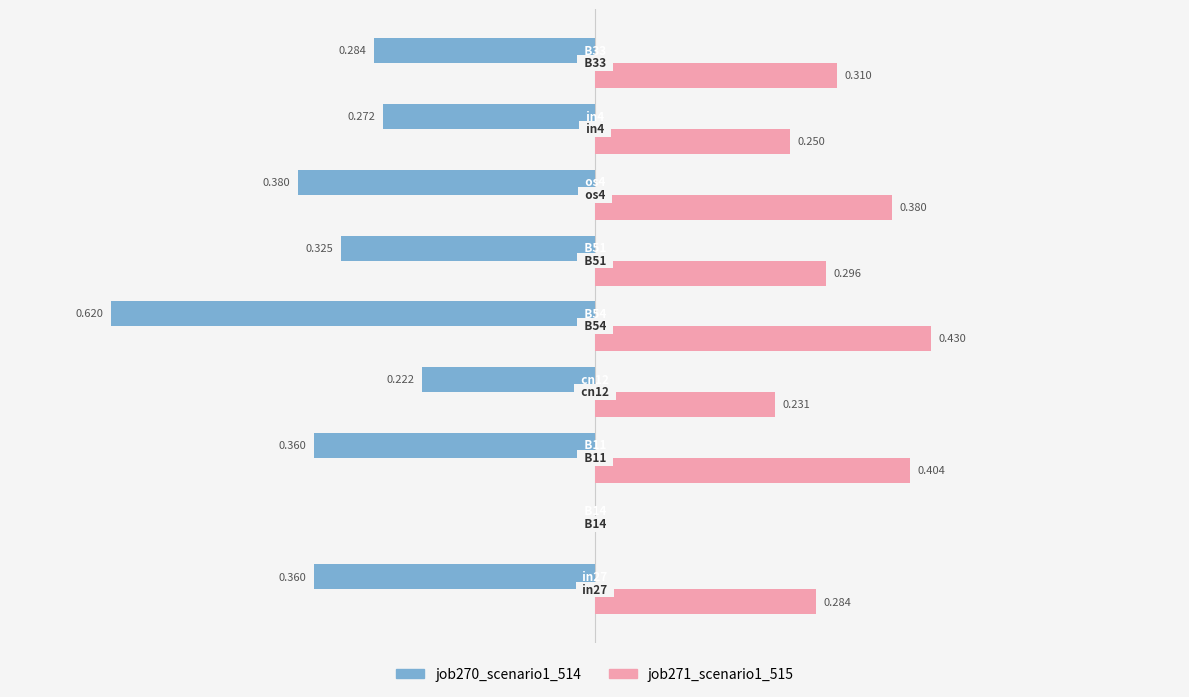

Which series has the largest range (max minus min)?

job270_scenario1_514